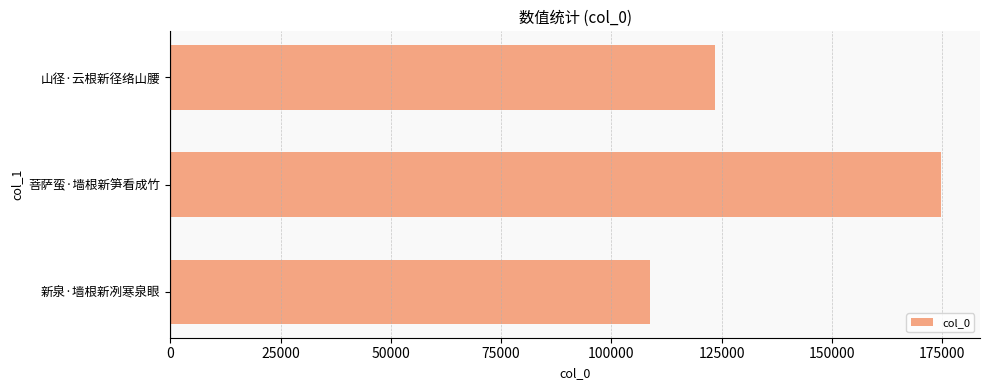

What is the minimum value shown in the chart?

108631